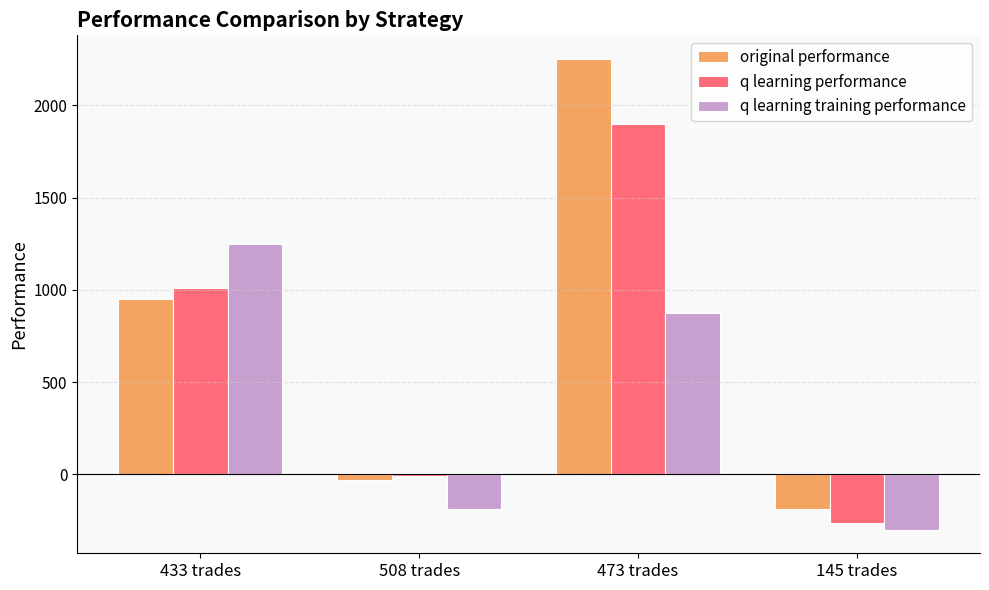

Which series has the largest total across all categories?

original performance